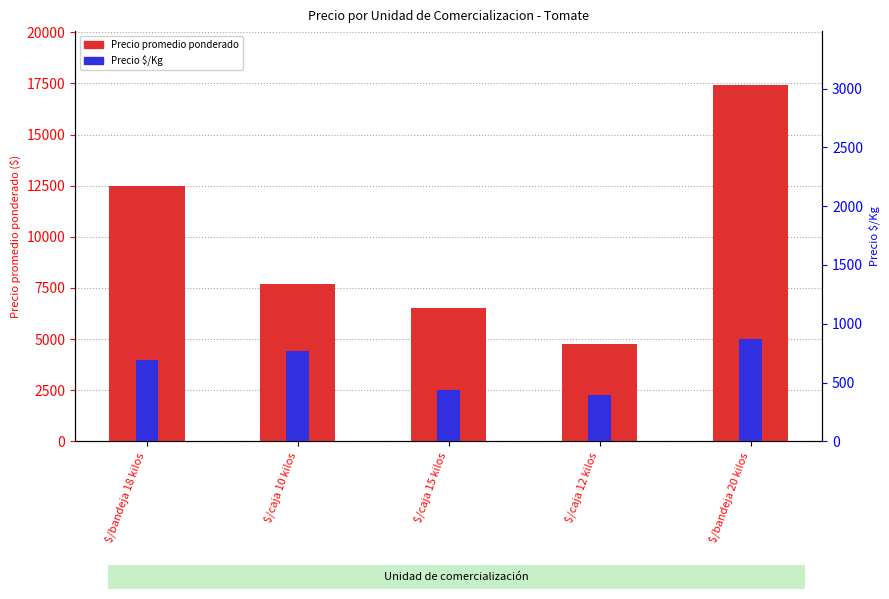

Between $/bandeja 18 kilos and $/caja 15 kilos, which is larger?

$/bandeja 18 kilos